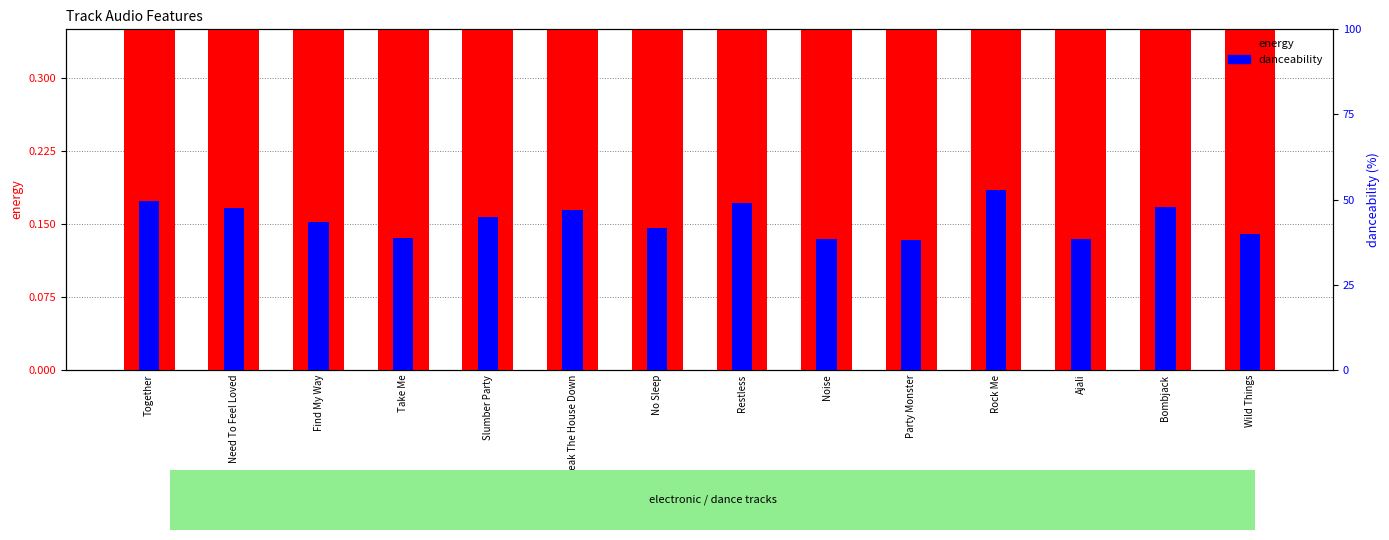

Rank the series by their average value, from lowest to highest.

danceability, energy